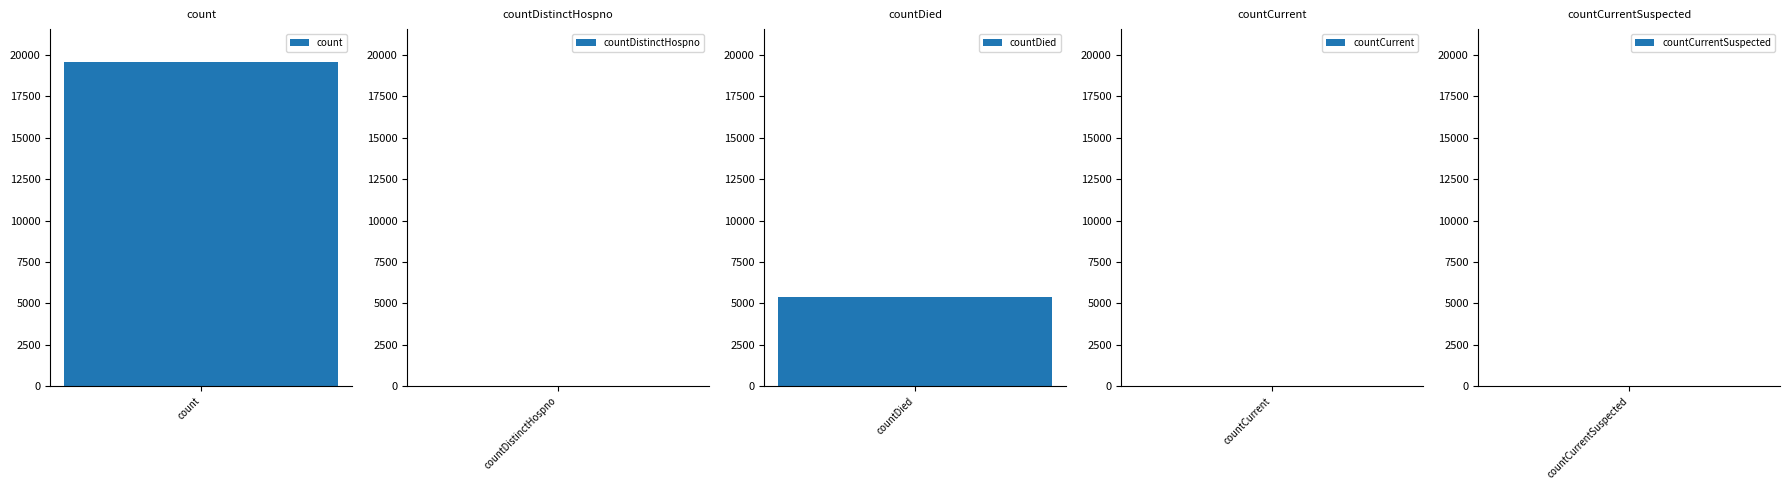

What is the sum of the values at countDistinctHospno and countCurrent?

54